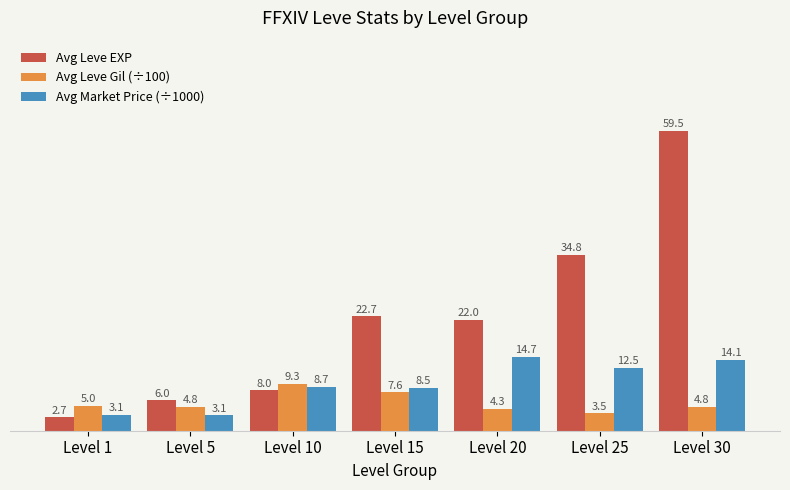

What is the approximate value of Avg Market Price (÷1000) at Level 1?

3.1